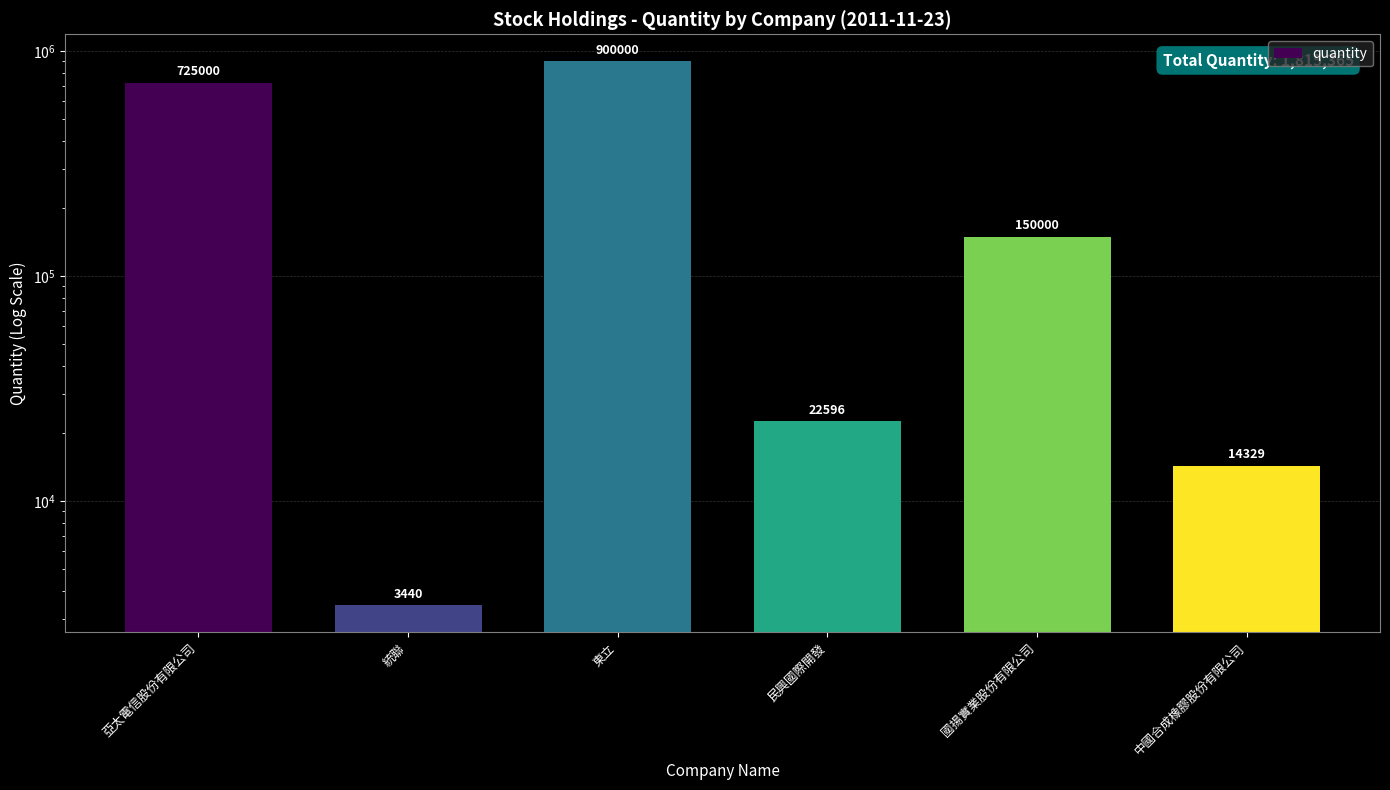

What is the sum of the values at 國揚實業股份有限公司 and 中國合成橡膠股份有限公司?

164329